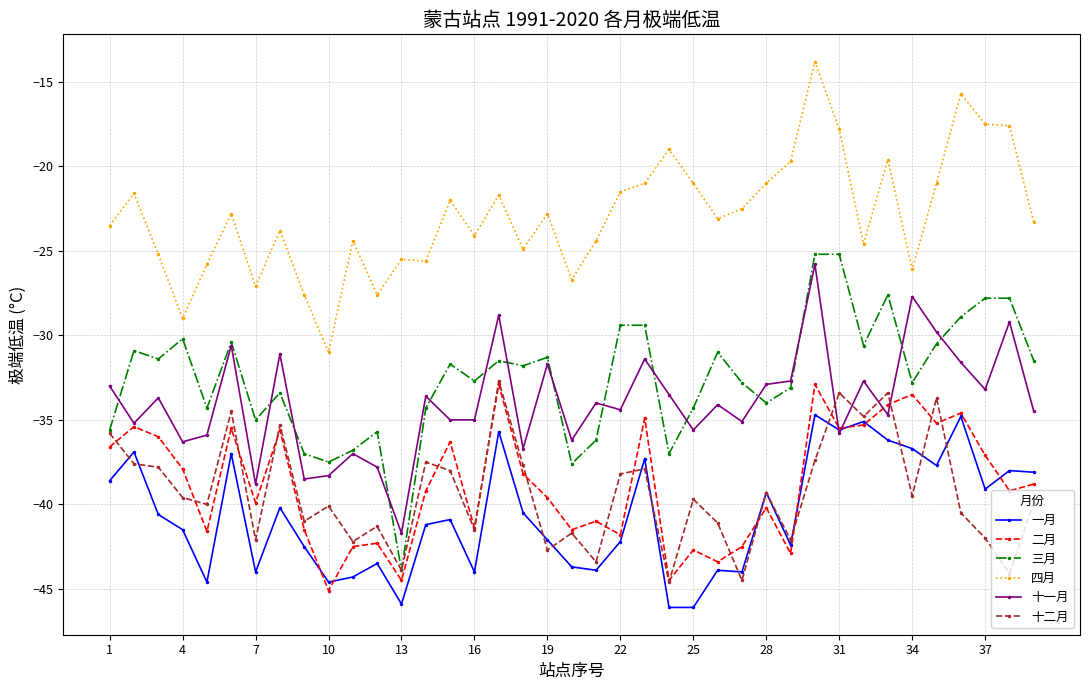

True or false: 四月 and 一月 intersect in this chart.

False